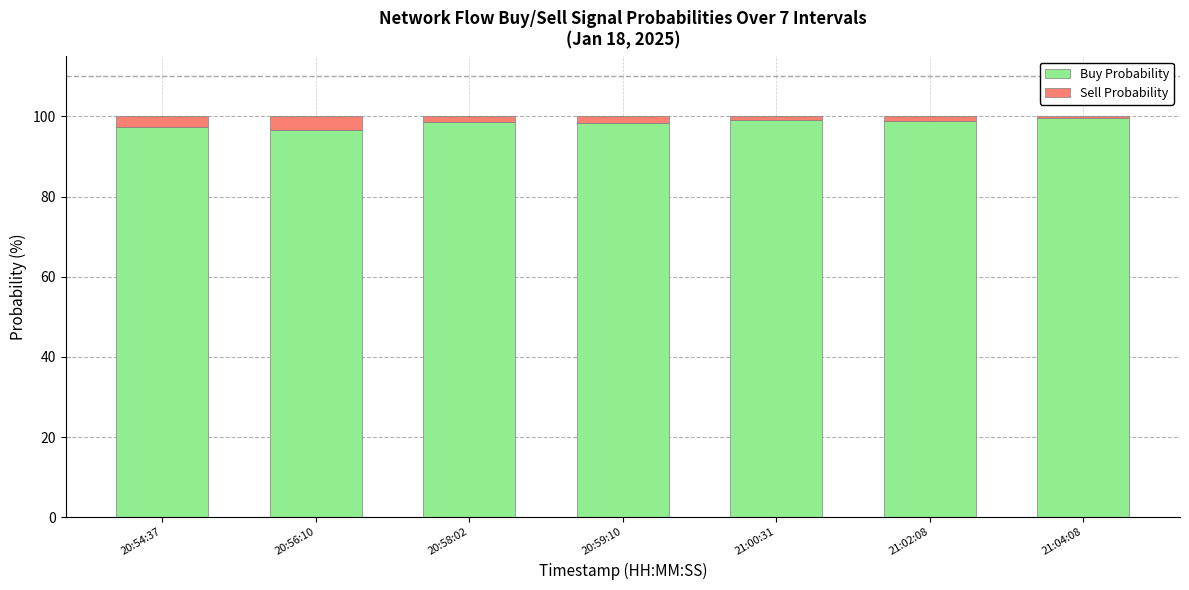

Are the bars horizontal?

No